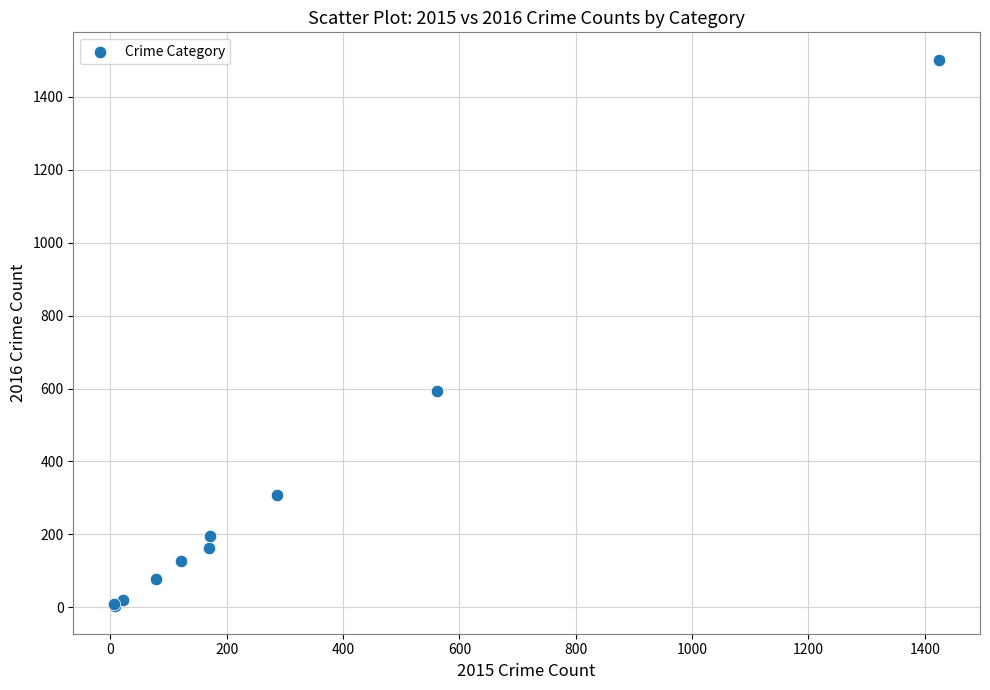

What Y value in the scatter plot is closest to 752?

594